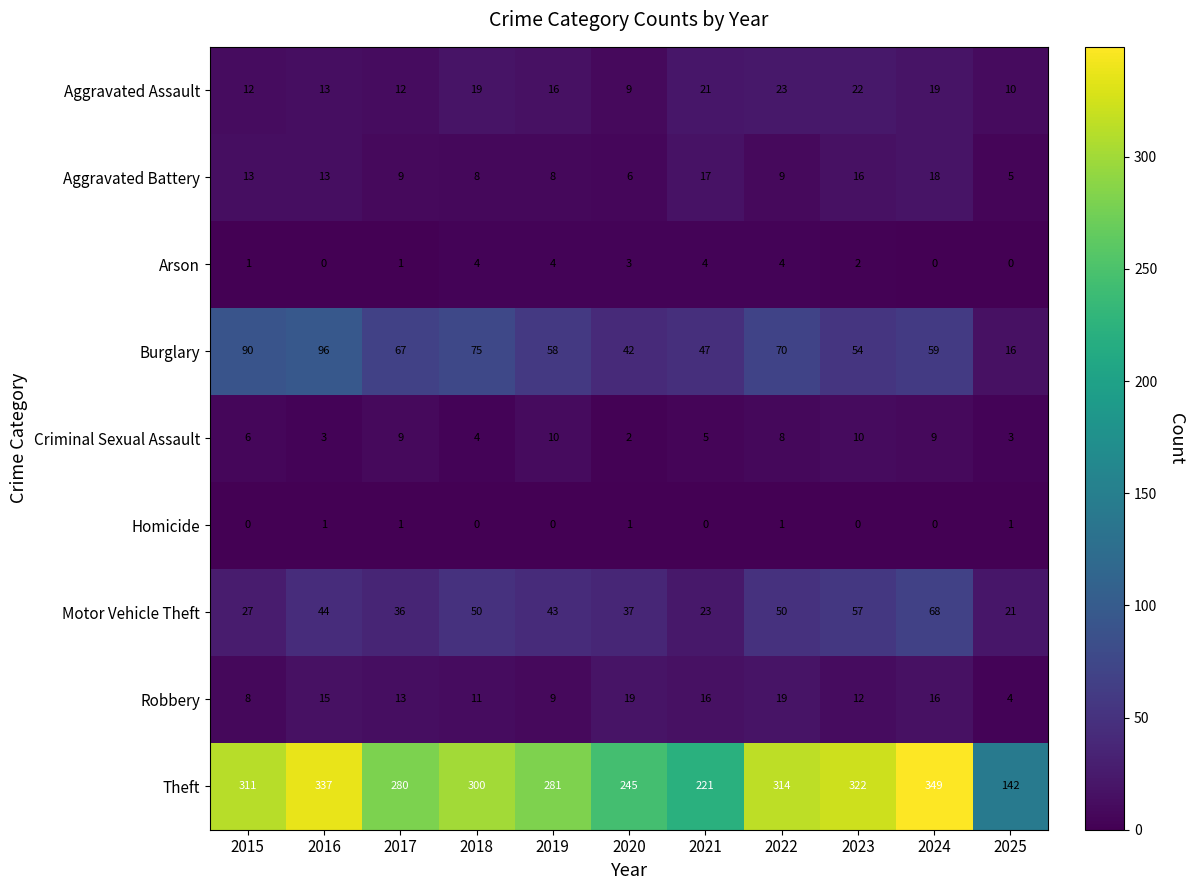

Count the number of categories in the chart.

11